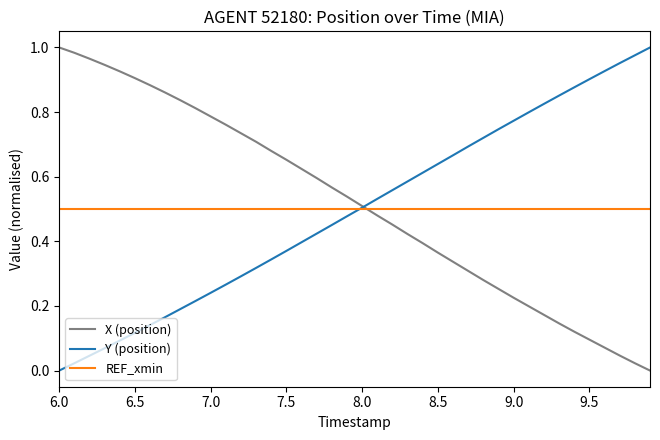

The X (position) series shows 0.1 at 9.0. True or false?

False